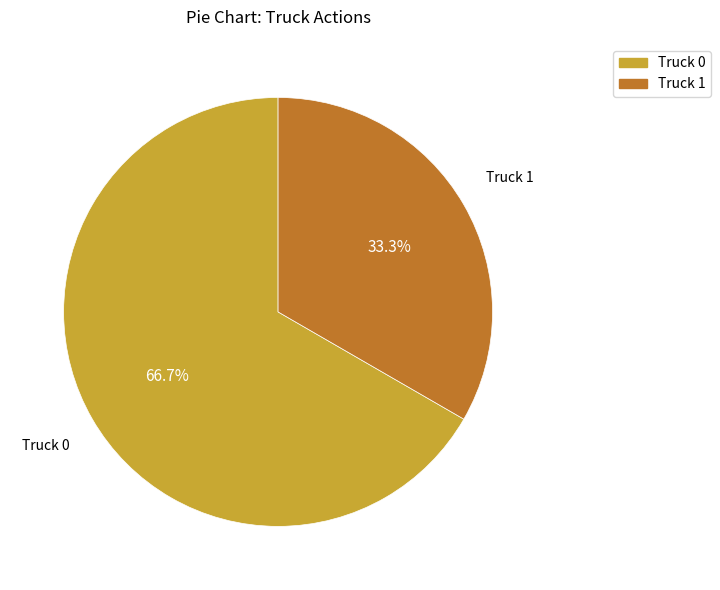

To the nearest percent, what is the combined percentage of Truck 0 and Truck 1?

100%